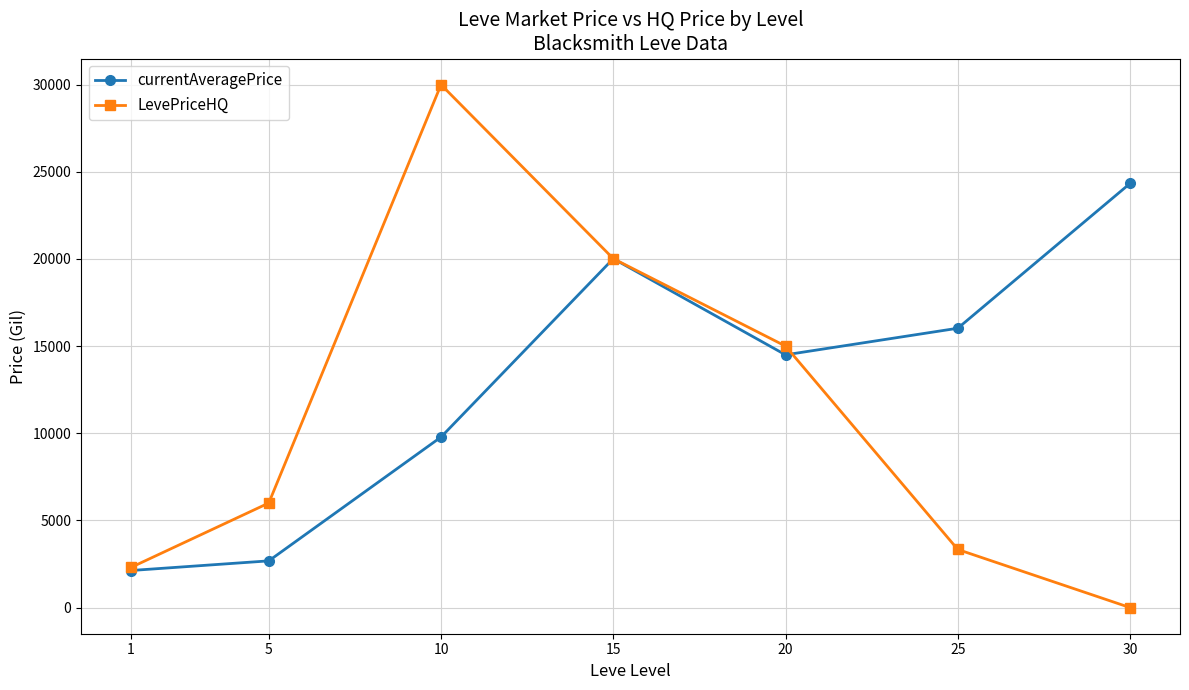

What is the maximum value for currentAveragePrice?

24332.0